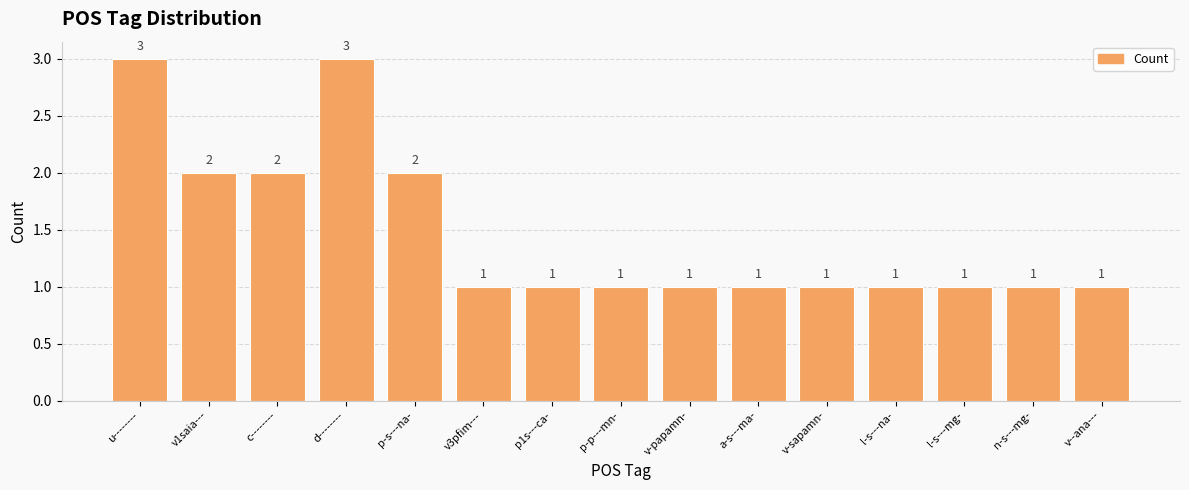

Reading left to right, transcribe all the data shown in this chart.

3	2	2	3	2	1	1	1	1	1	1	1	1	1	1